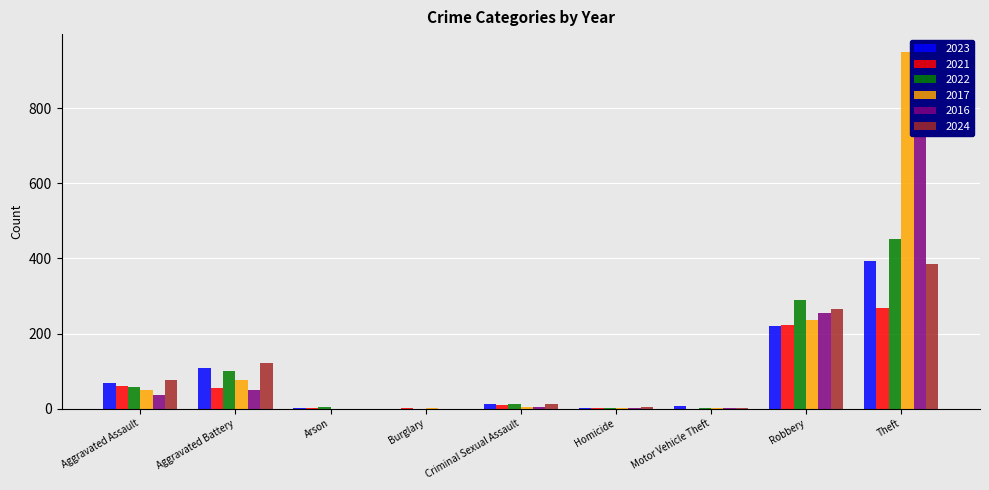

List the labels in order of 2023 value, smallest first.

Burglary, Arson, Homicide, Motor Vehicle Theft, Criminal Sexual Assault, Aggravated Assault, Aggravated Battery, Robbery, Theft